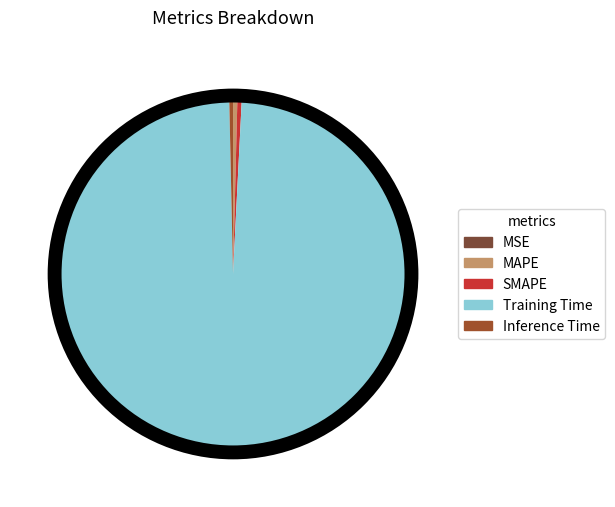

To the nearest percent, what is the difference between the largest and smallest slice percentages?

99%